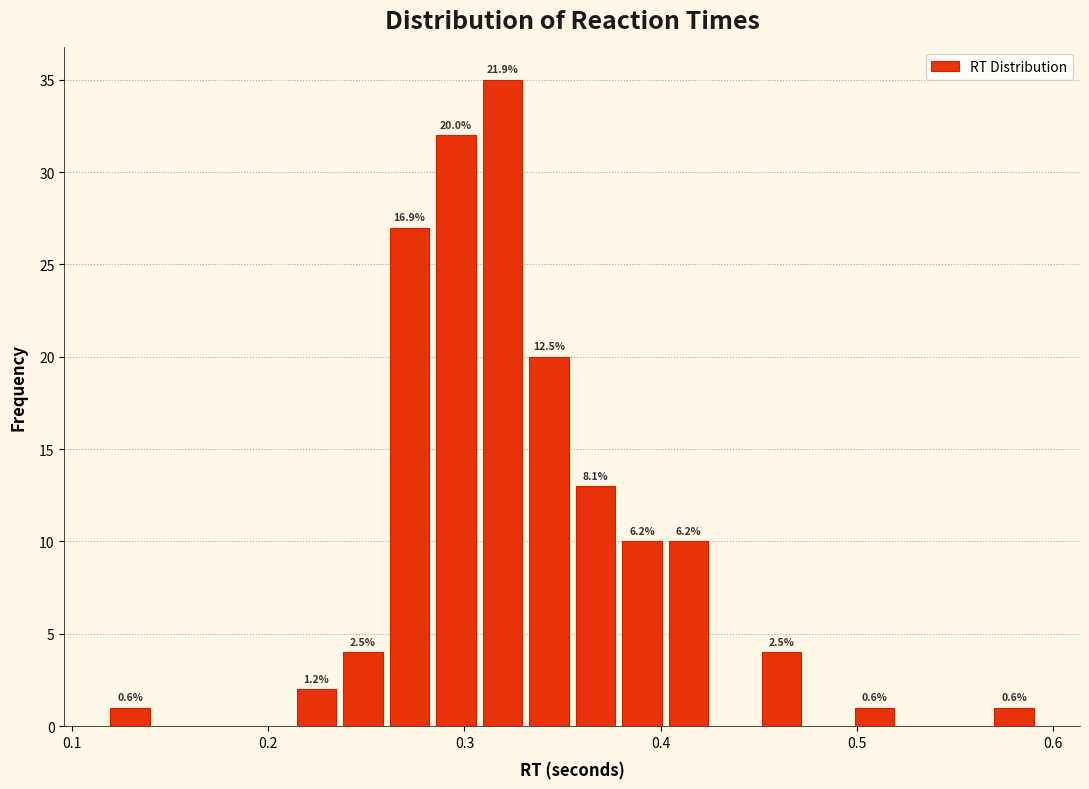

Read against the x-axis, roughly where is the centre of the tallest bar?

0.32